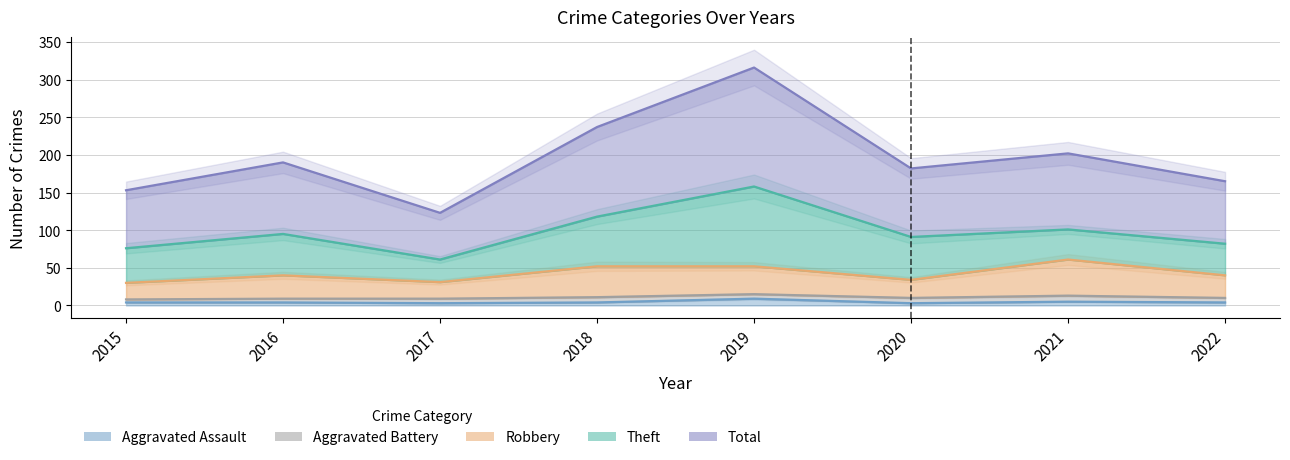

Is it true that Aggravated Assault equals 4 at 2015?

True